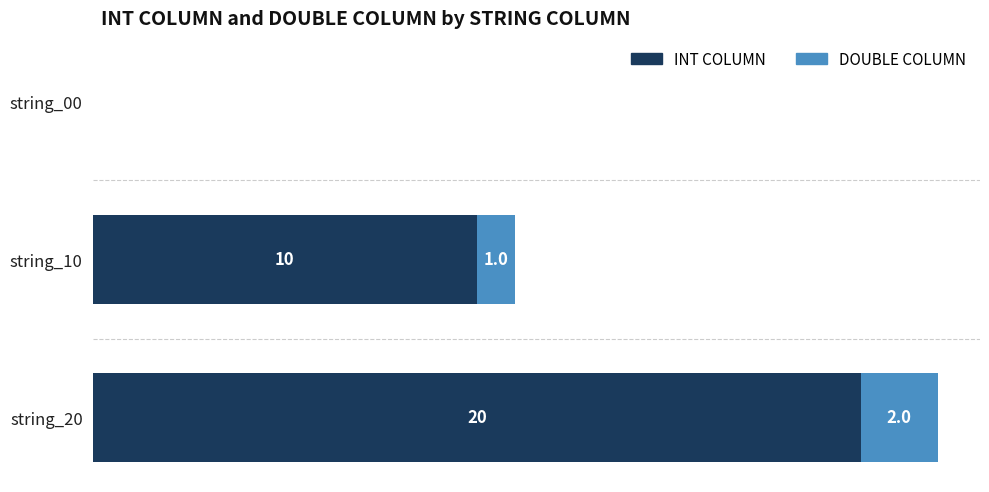

Where is INT COLUMN nearest to the value 10?

string_10